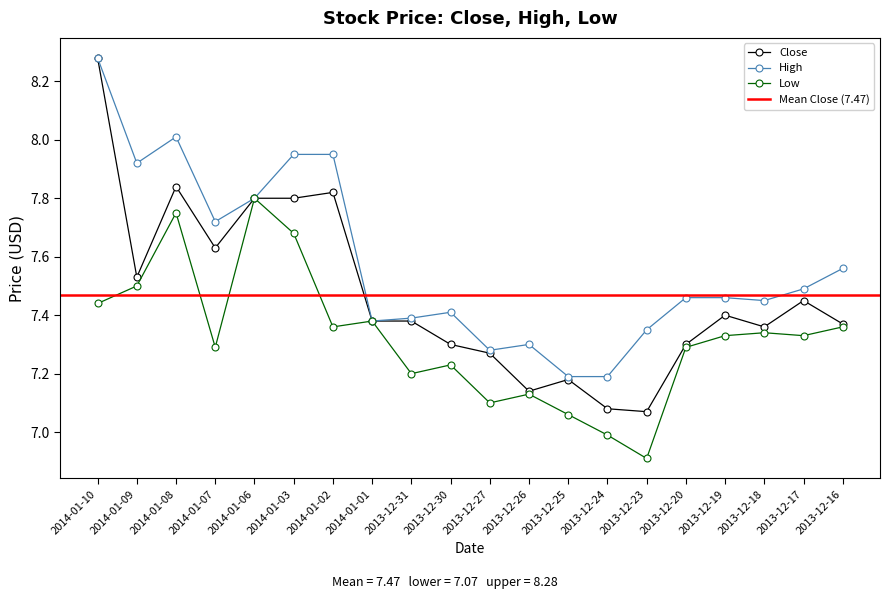

At how many categories does at least one series exceed 7?

20